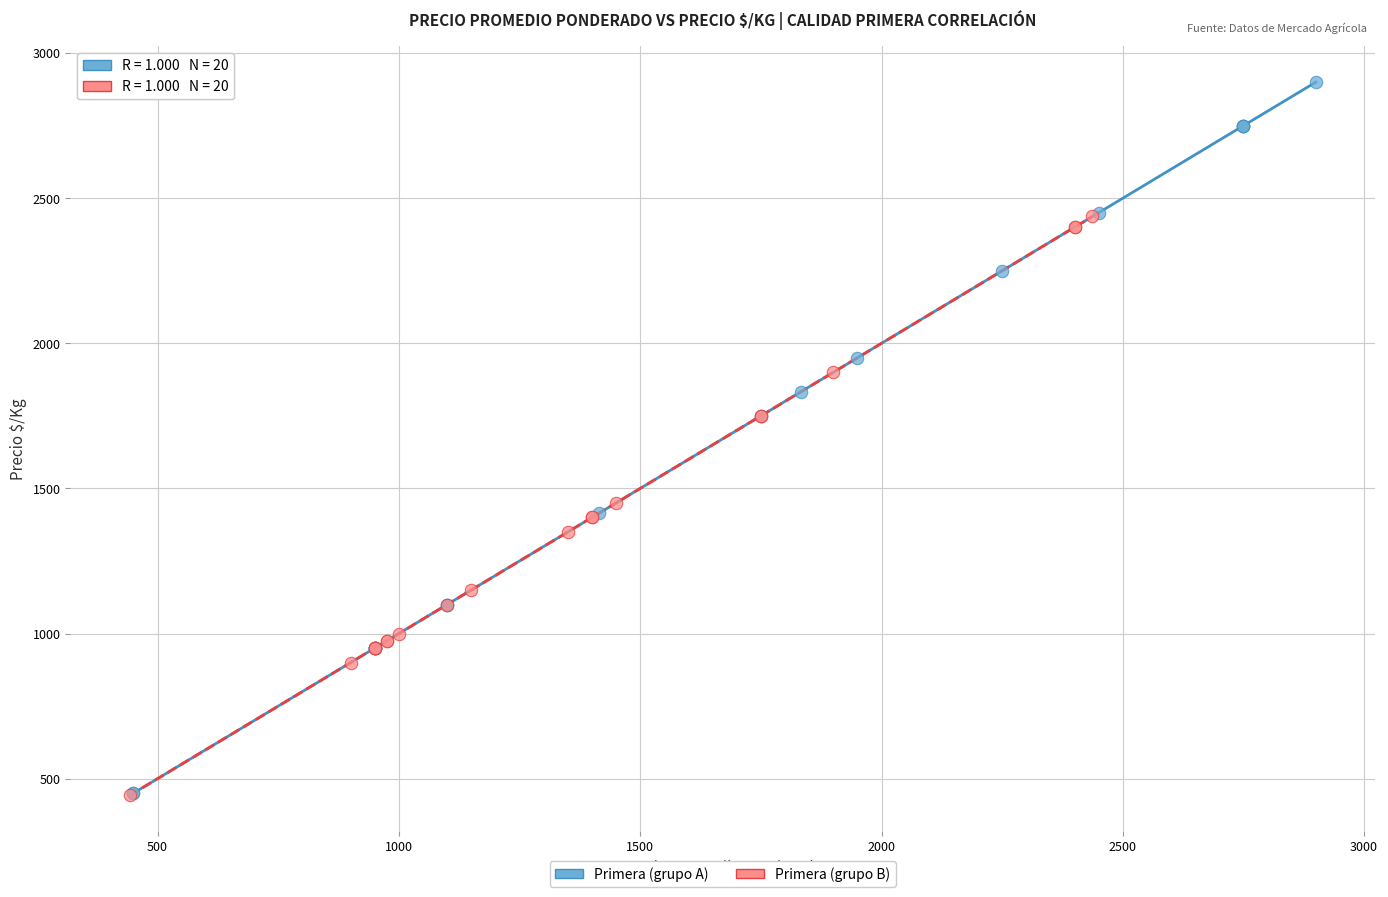

Which series has the widest spread of Y values?

Primera (grupo A)